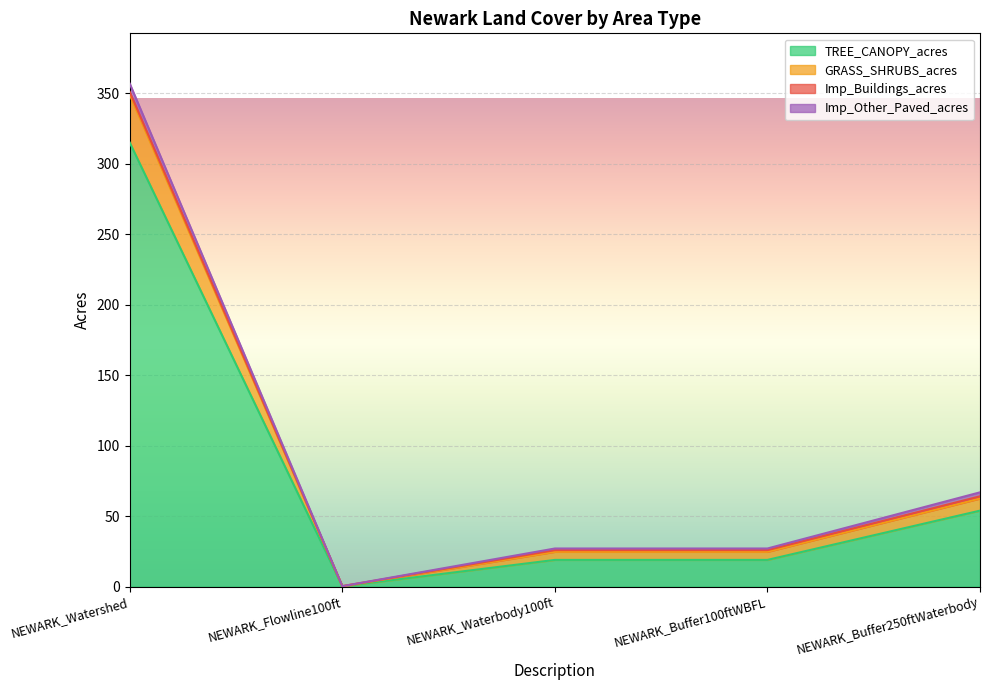

What is the label of the 1st point from the left?

NEWARK_Watershed